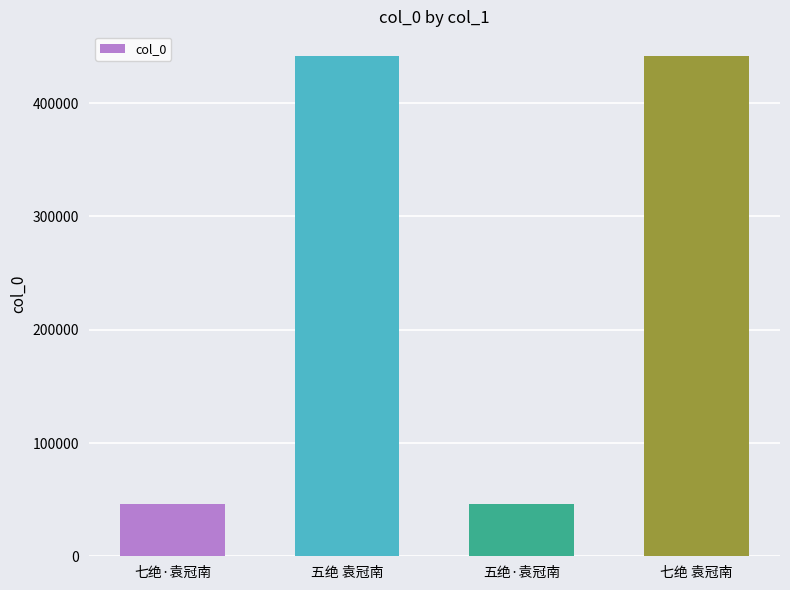

What is the sum of all values?

975116